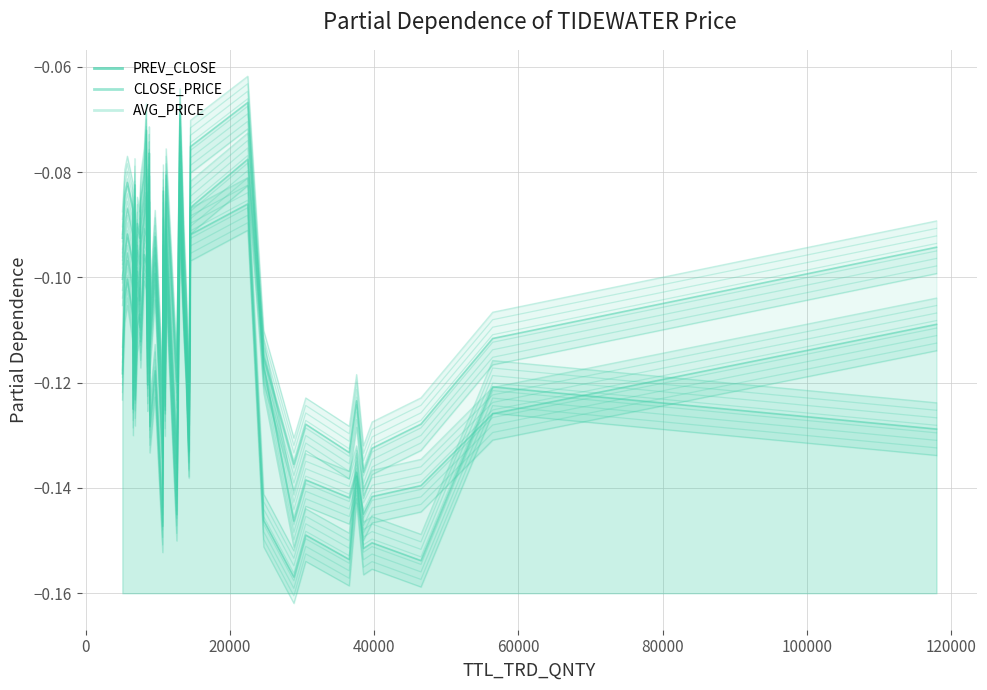

True or false: CLOSE_PRICE line has more than 1 points higher than both neighbors.

True